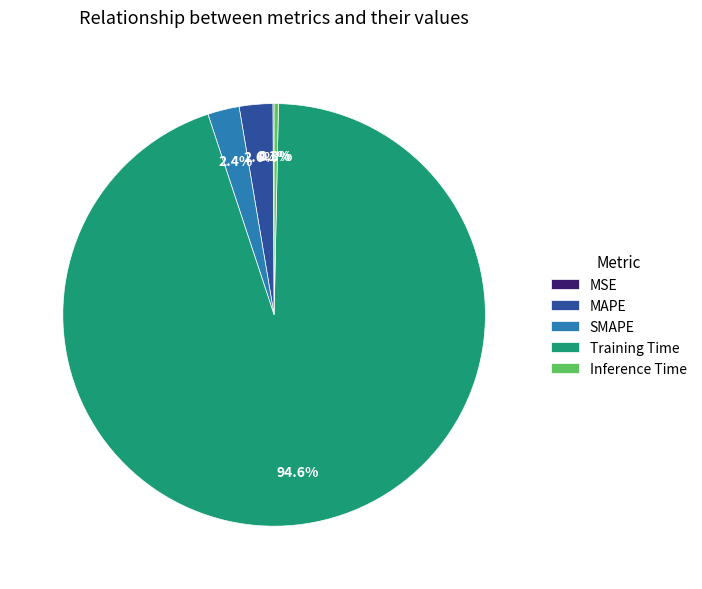

Is Training Time the majority of the pie?

Yes